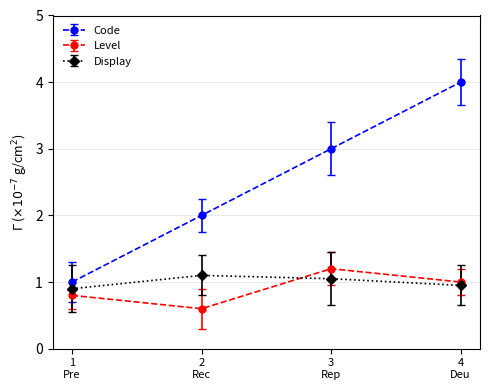

What is the average value of the Display series?

1.0